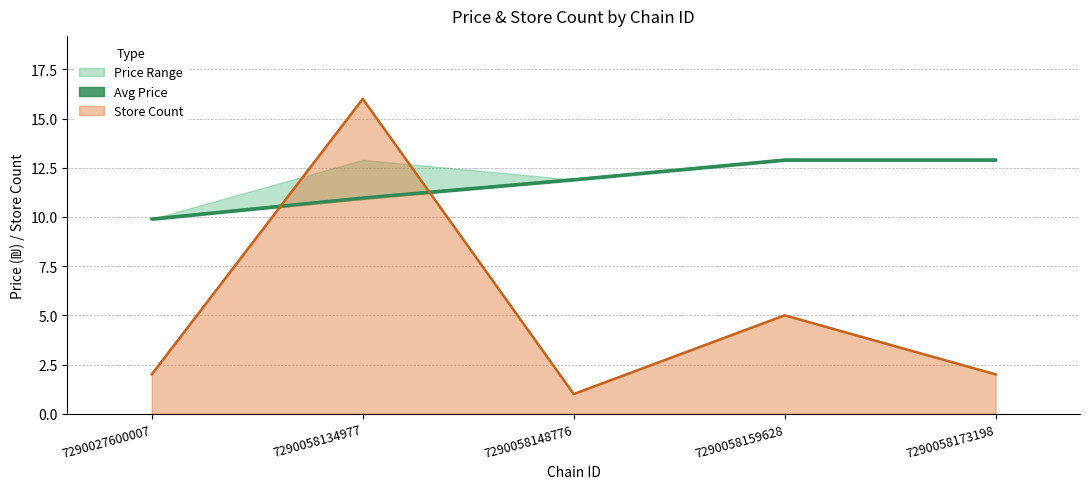

What is the sum of the avg_price values at 7290058148776 and 7290027600007?

21.8